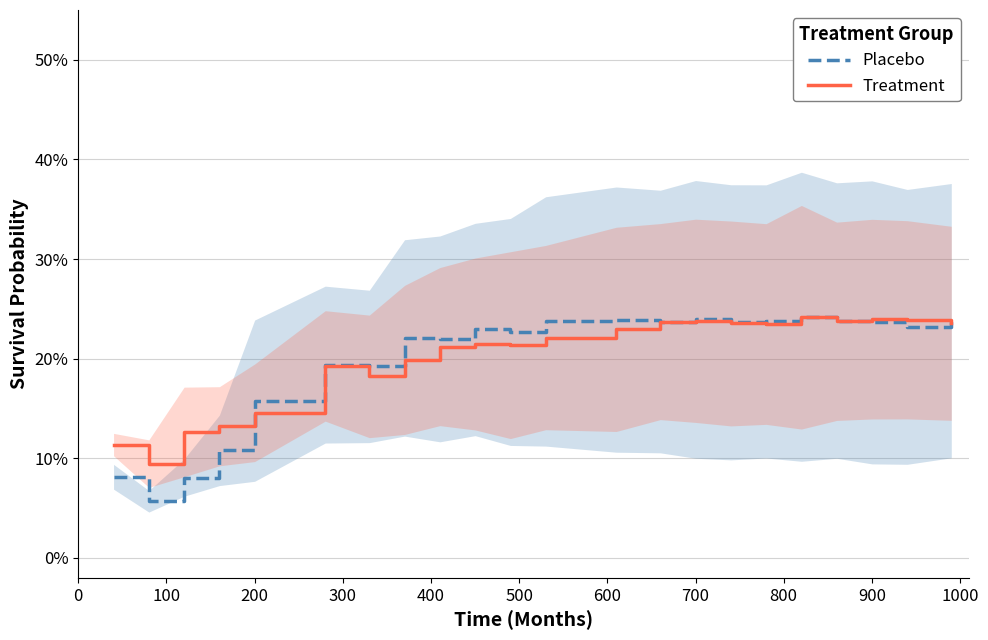

The value of Treatment at 20 is 0.4. True or false?

False